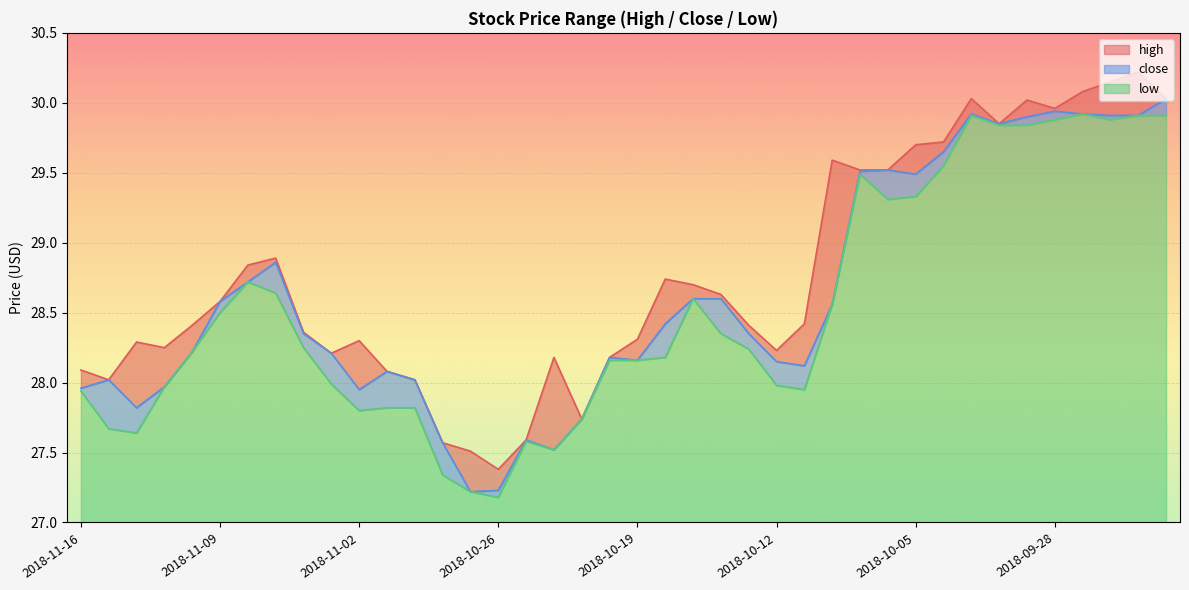

What is the value of the high point at the 38th from the left?

30.1